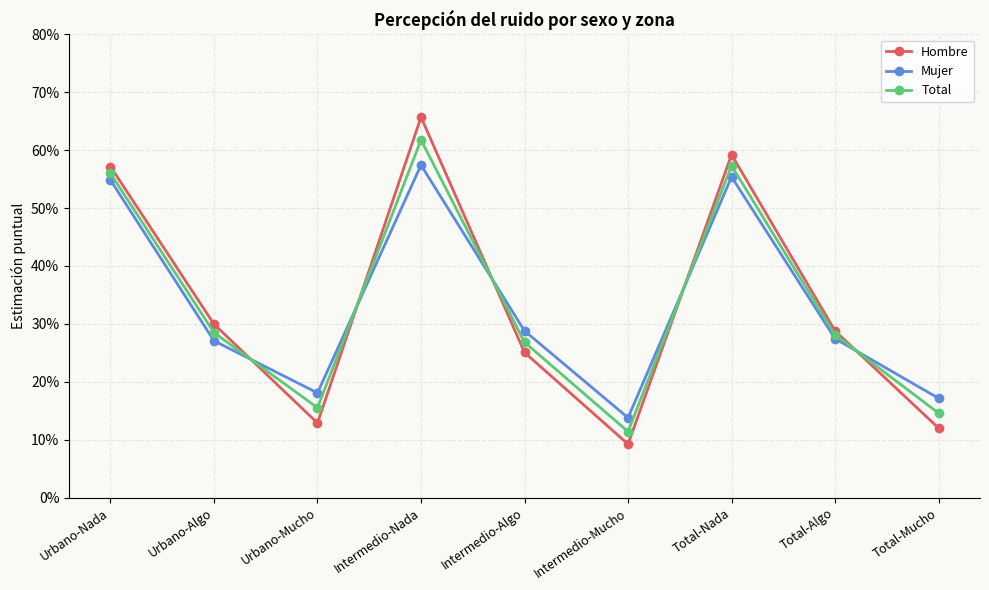

What is the label of the 2nd point from the left?

Urbano-Algo